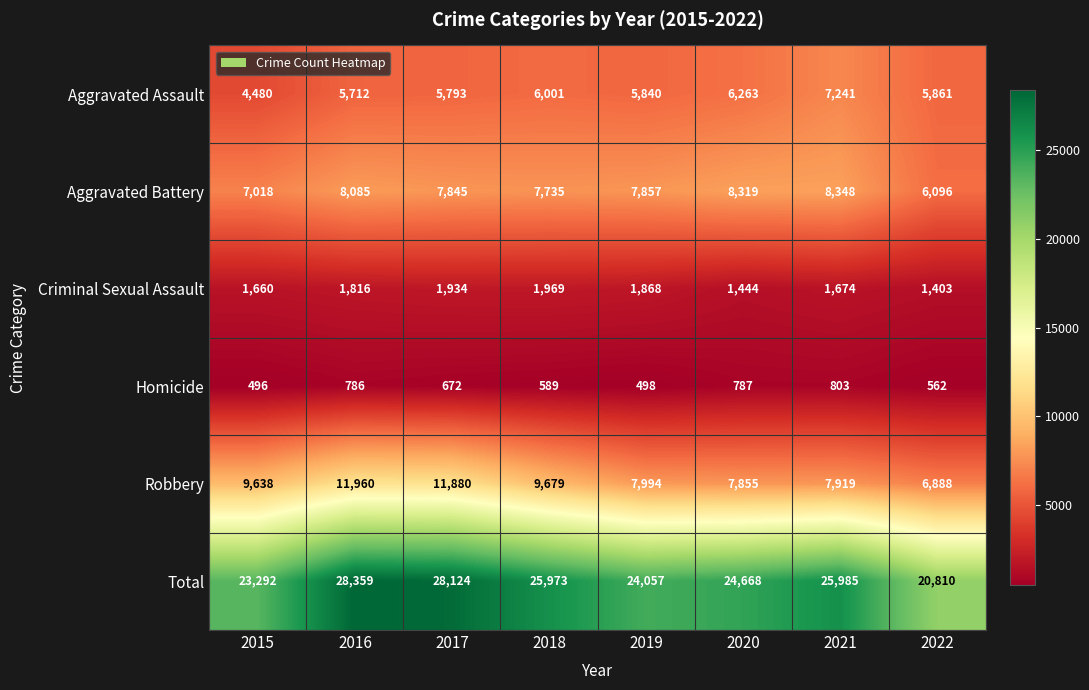

What is the difference between the highest and lowest values at 2018?

25384